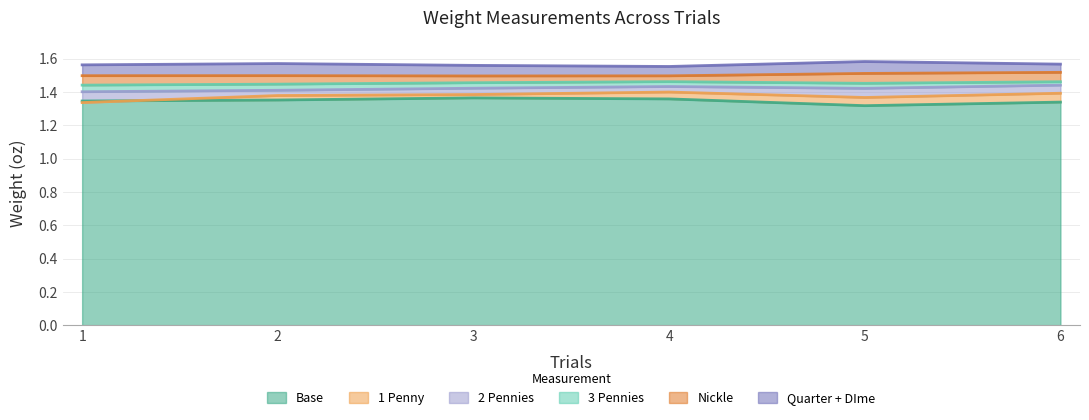

What is the highest value of the 3 Pennies series?

1.5